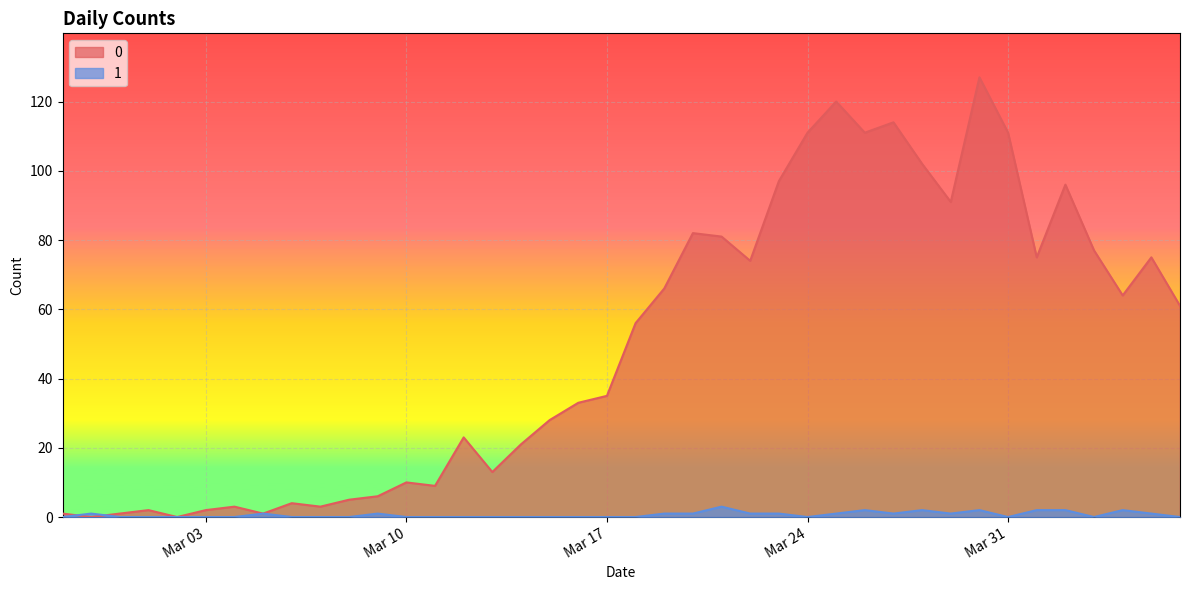

List the series in order of their peak value, highest first.

0, 1